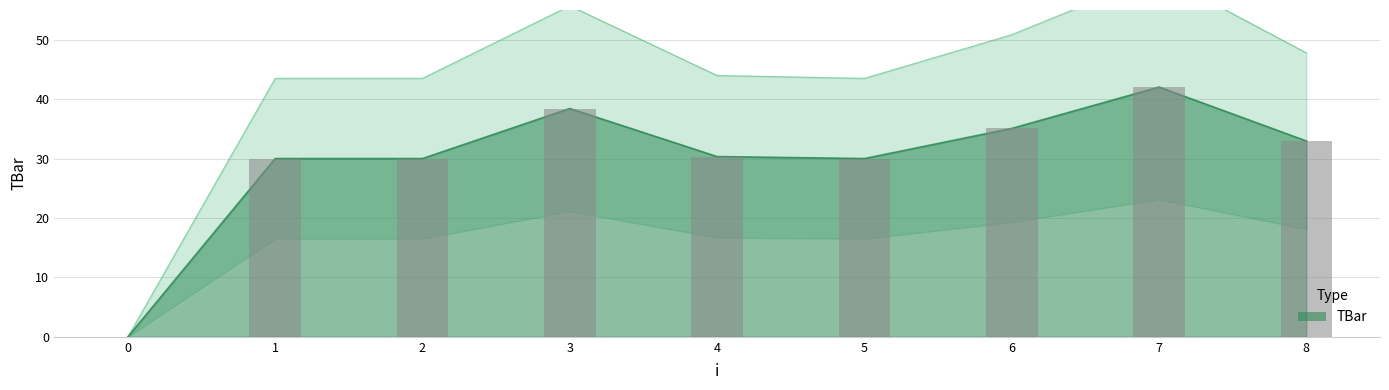

At which label does the data first exceed 43?

1